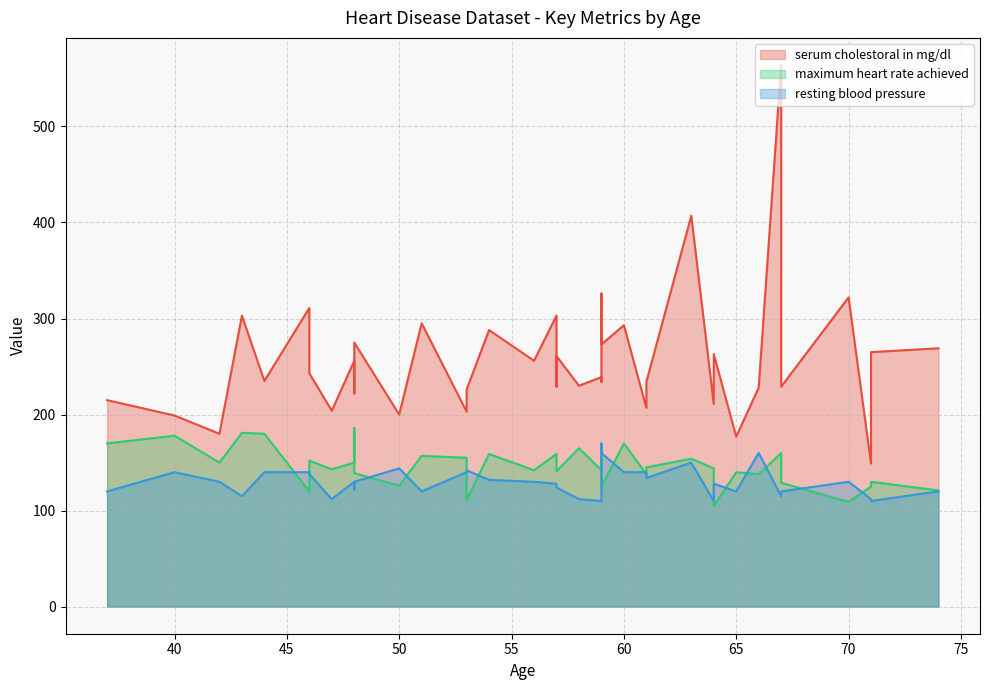

Which series changed the most between 56 and 51?

serum cholestoral in mg/dl